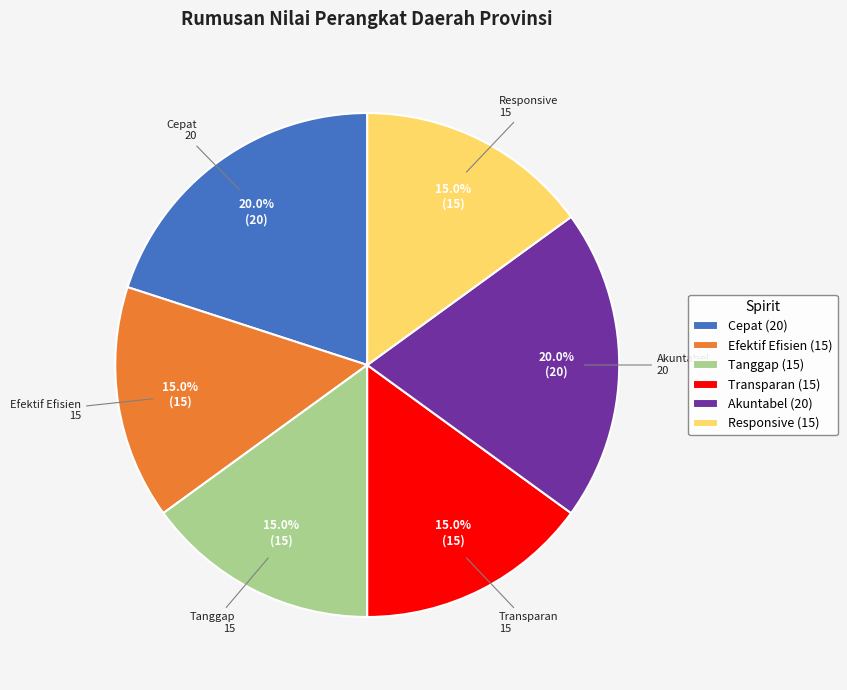

How many segments does this pie chart have?

6